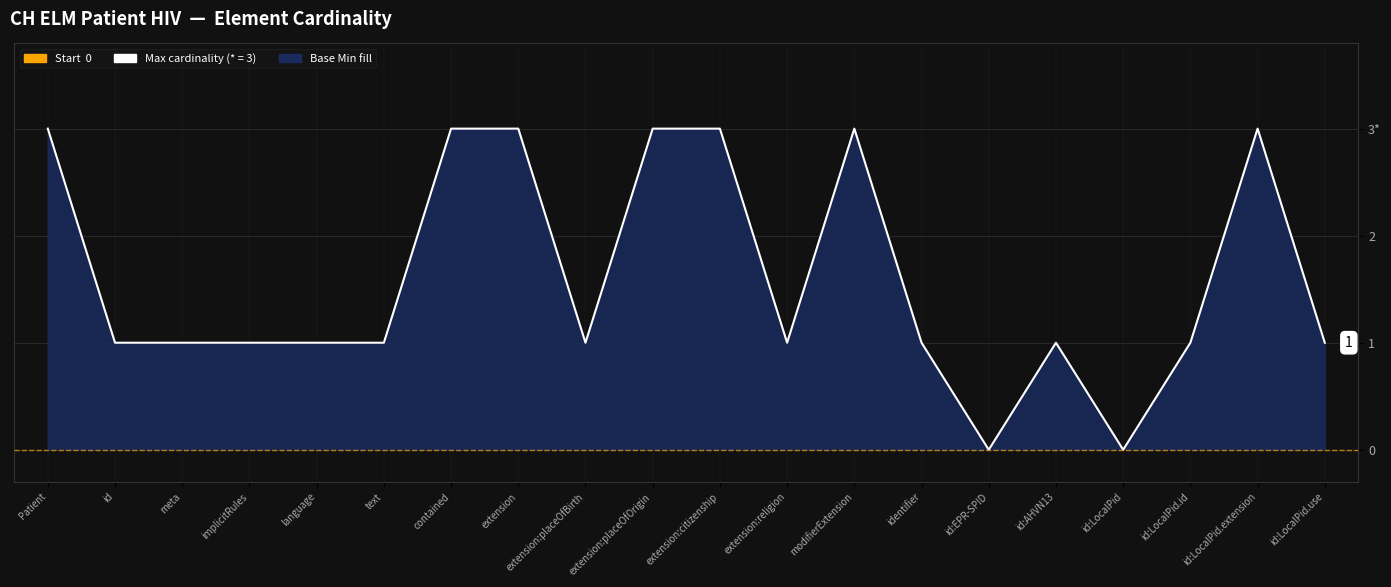

How many values are between 1 and 3?

18